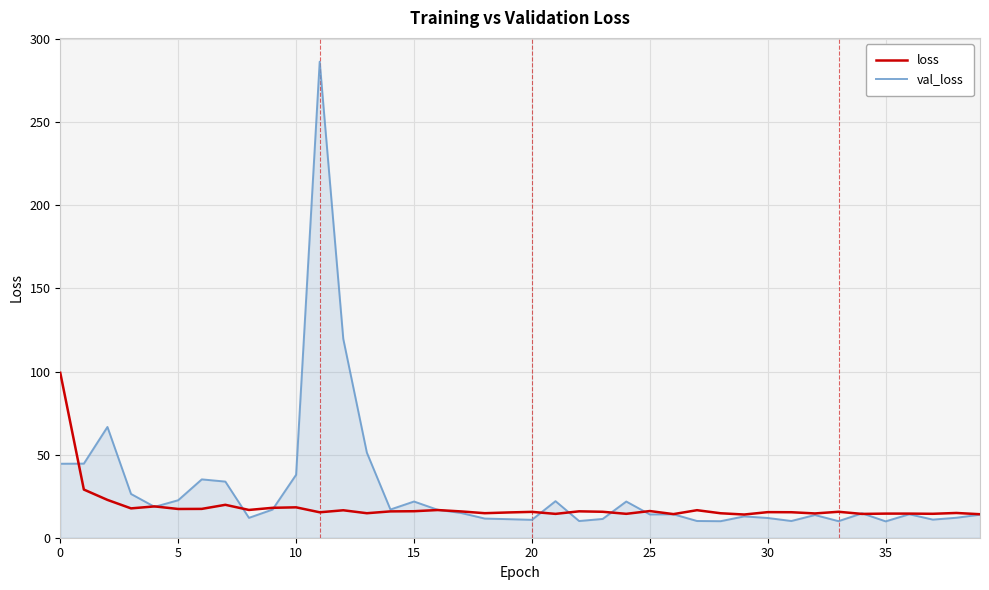

Which series has the widest spread of values?

val_loss